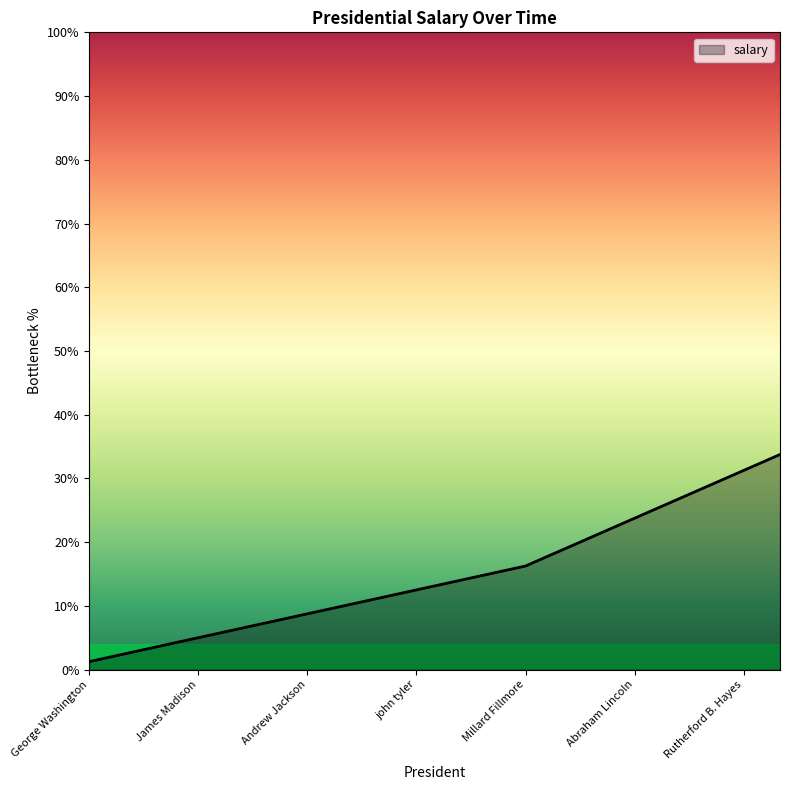

Does the chart have visible grid lines?

No